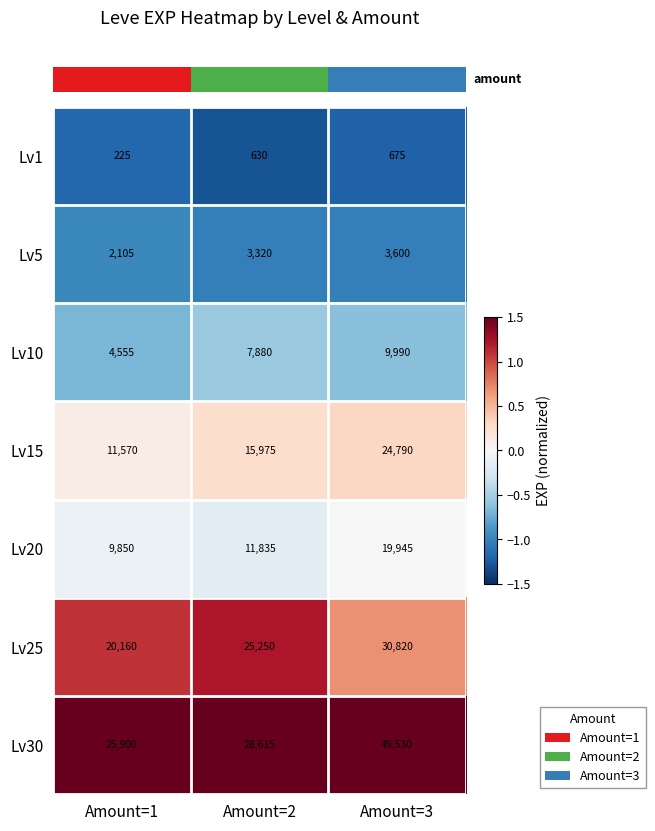

Which category has the lowest value across all series?

Amount=1